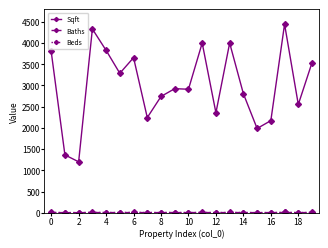

What is the greatest value displayed?

4445.0